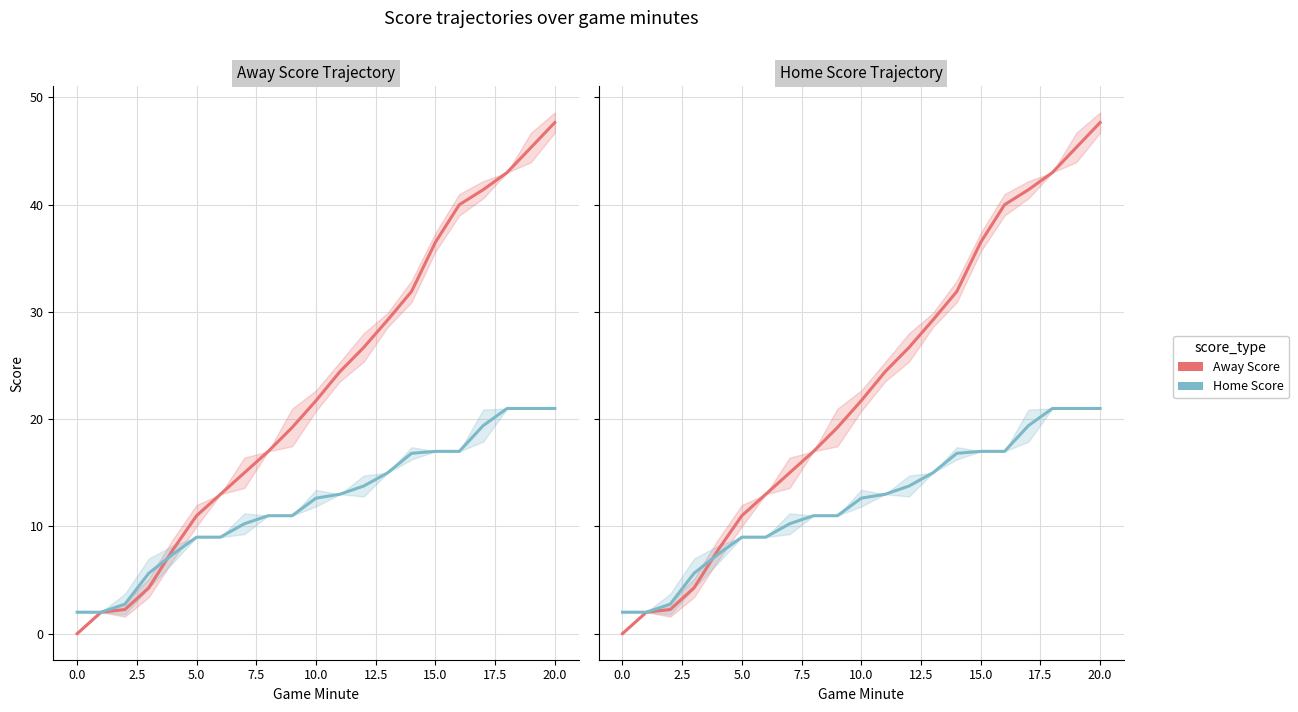

What value does the Away Score series have at 14?

31.9